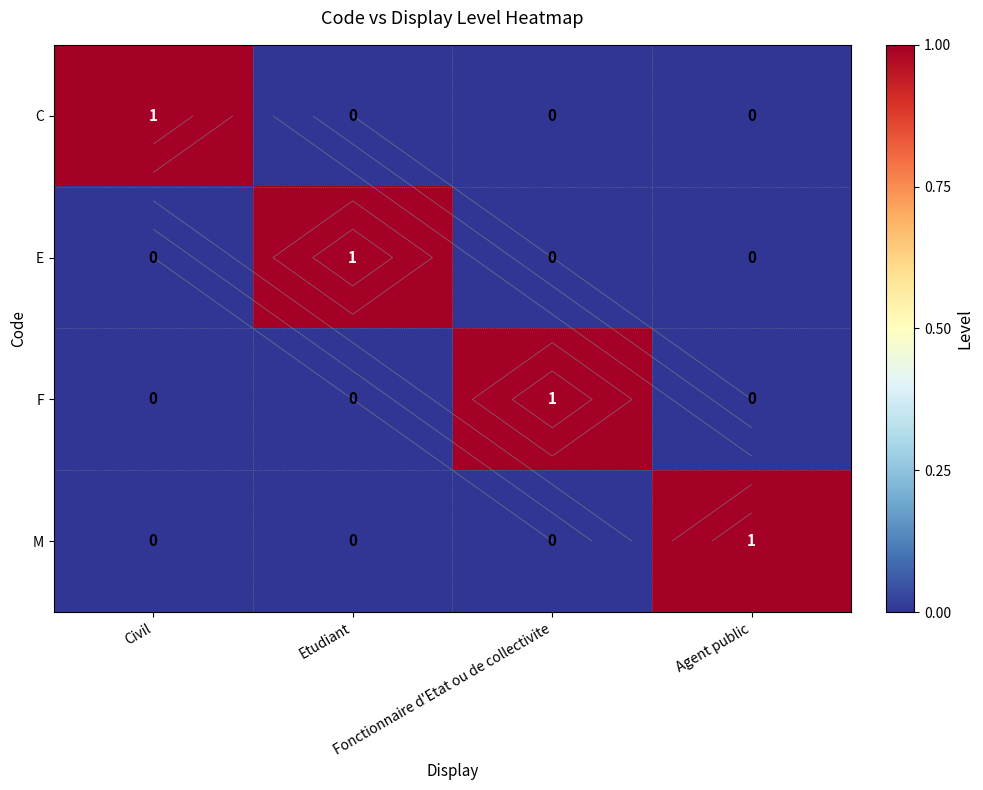

Which category has the highest value in the M series?

Agent public